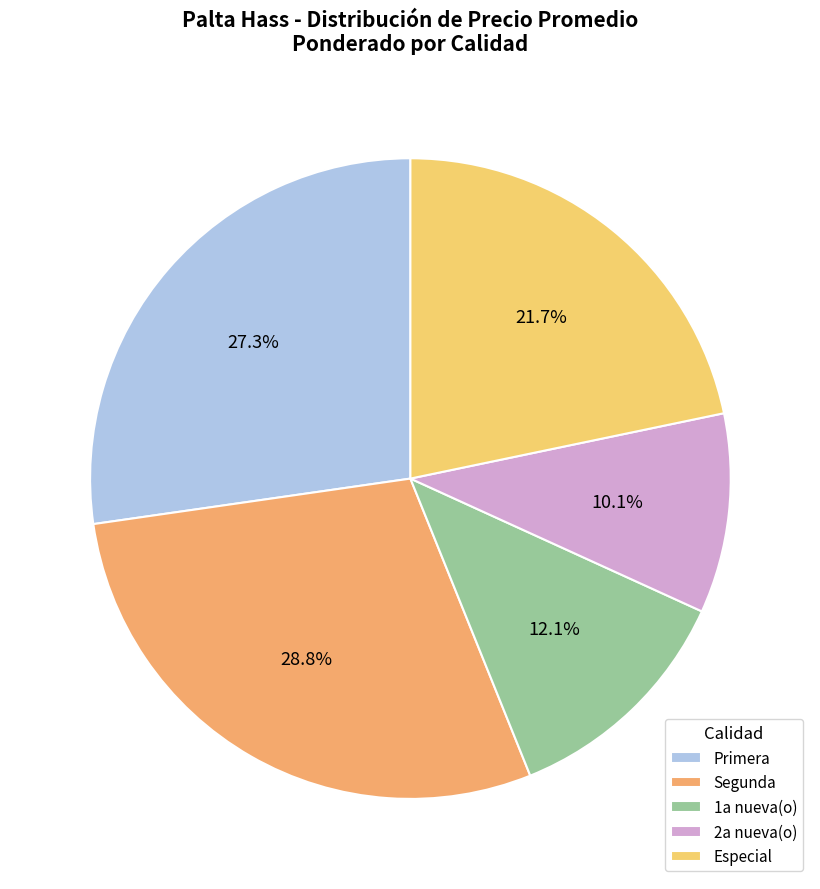

Count the number of slices in the pie.

5